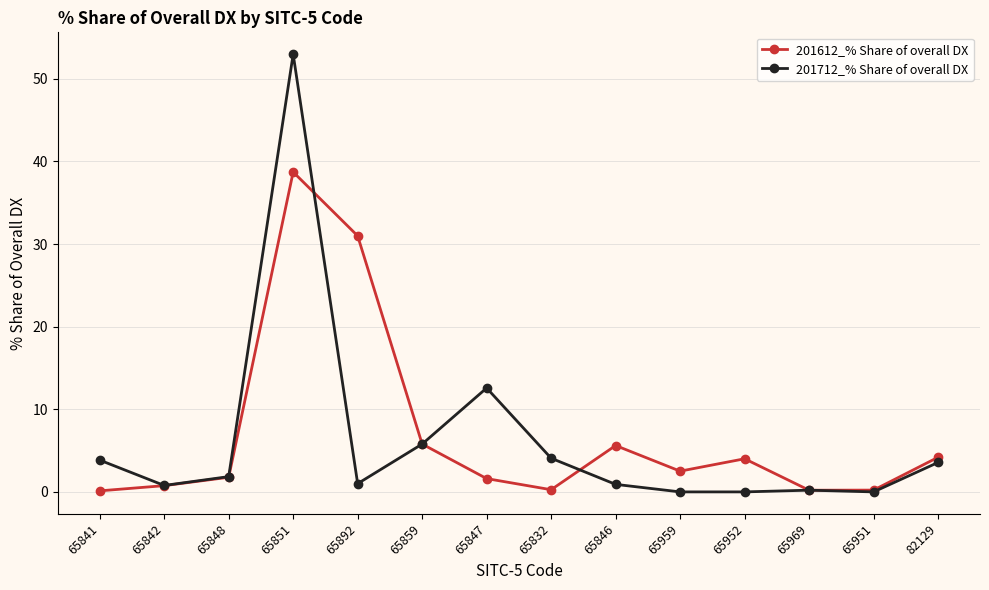

Rank the series by their average value, from highest to lowest.

201612_% Share of overall DX, 201712_% Share of overall DX